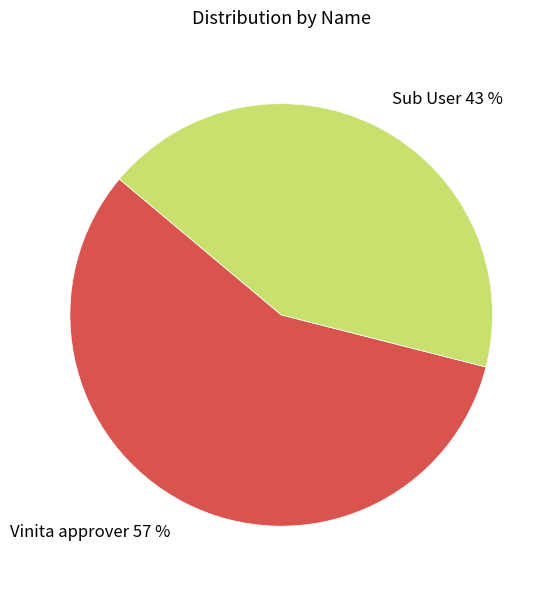

To the nearest percent, what is the average slice percentage?

50%